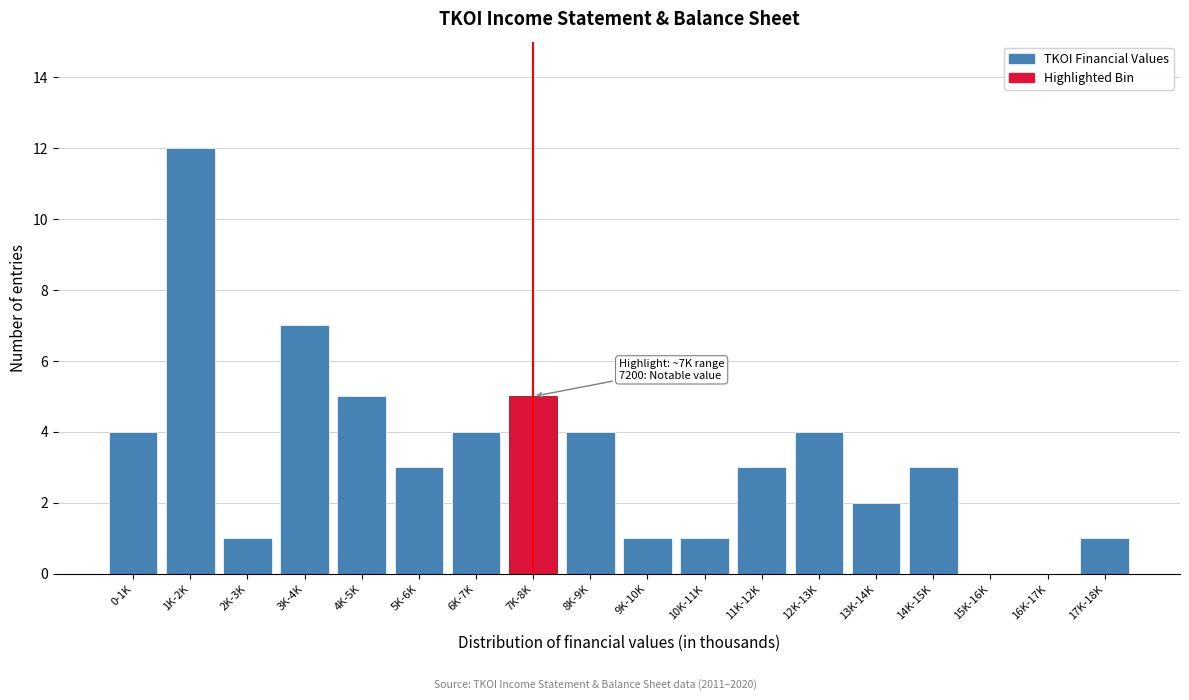

Reading right to left, transcribe all the data shown in this chart.

17K-18K=1	16K-17K=0	15K-16K=0	14K-15K=3	13K-14K=2	12K-13K=4	11K-12K=3	10K-11K=1	9K-10K=1	8K-9K=4	7K-8K=5	6K-7K=4	5K-6K=3	4K-5K=5	3K-4K=7	2K-3K=1	1K-2K=12	0-1K=4